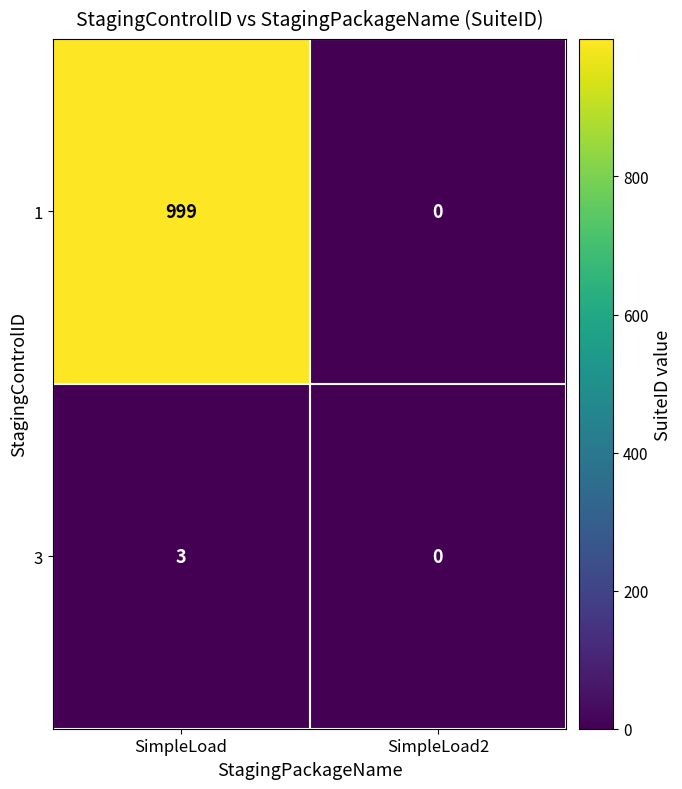

The 1 series shows 0 at SimpleLoad2. True or false?

True